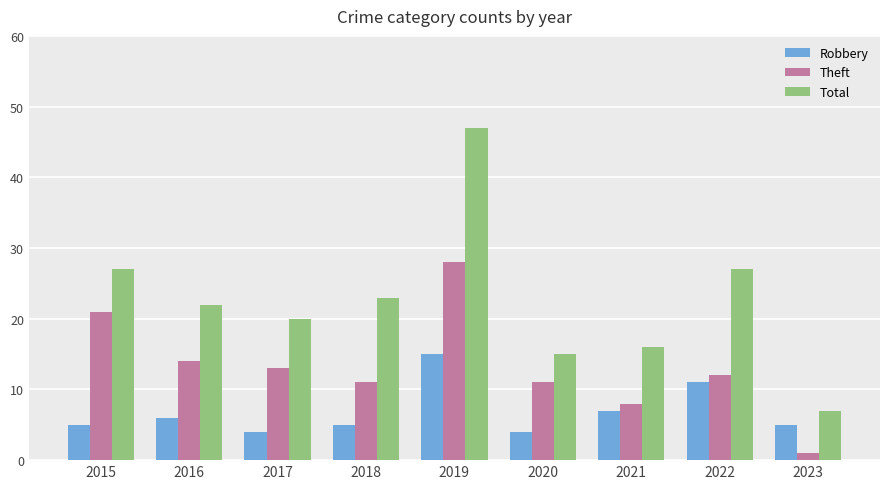

The Theft series shows 11 at 2018. True or false?

True